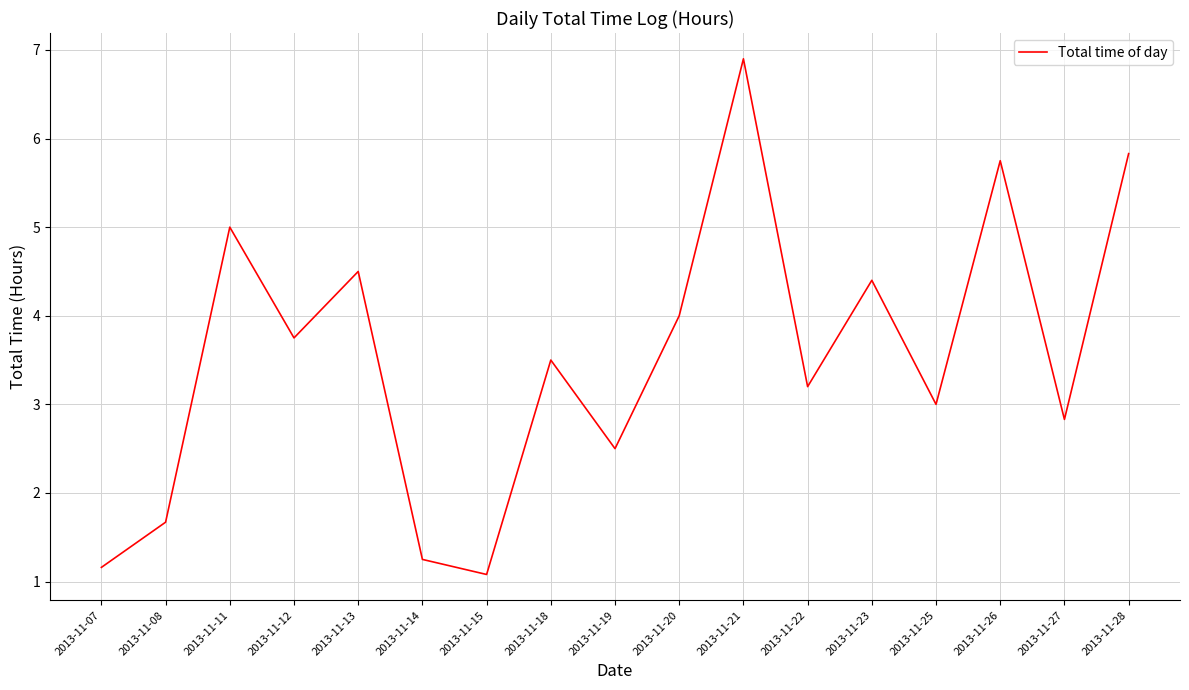

What is the change in value from 2013-11-12 to 2013-11-27?

-0.9